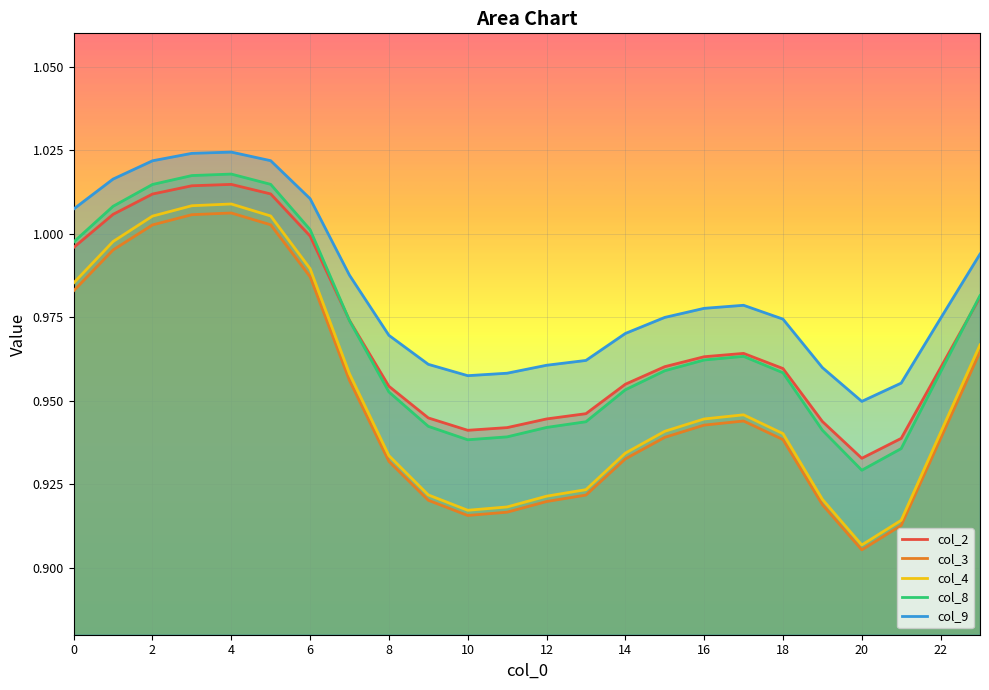

What is the difference between the maximum and minimum values in the col_2 series?

0.1